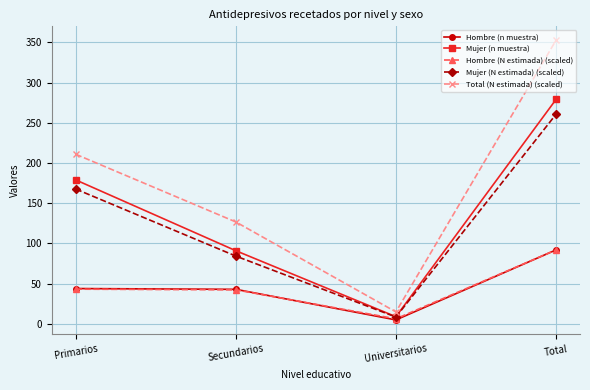

Count the number of data series in this chart.

5